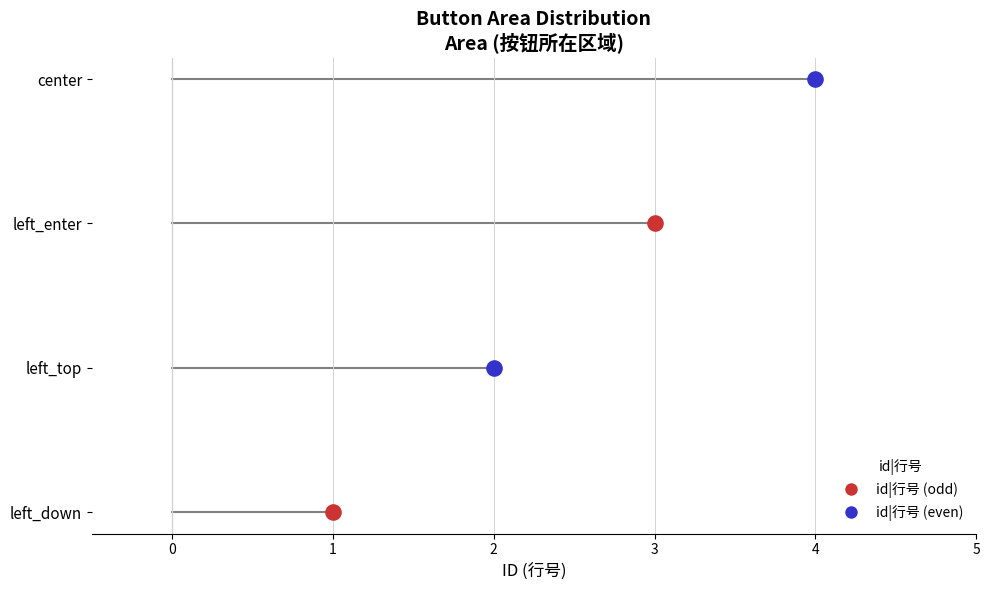

What is the change in value from left_top to left_enter?

+1